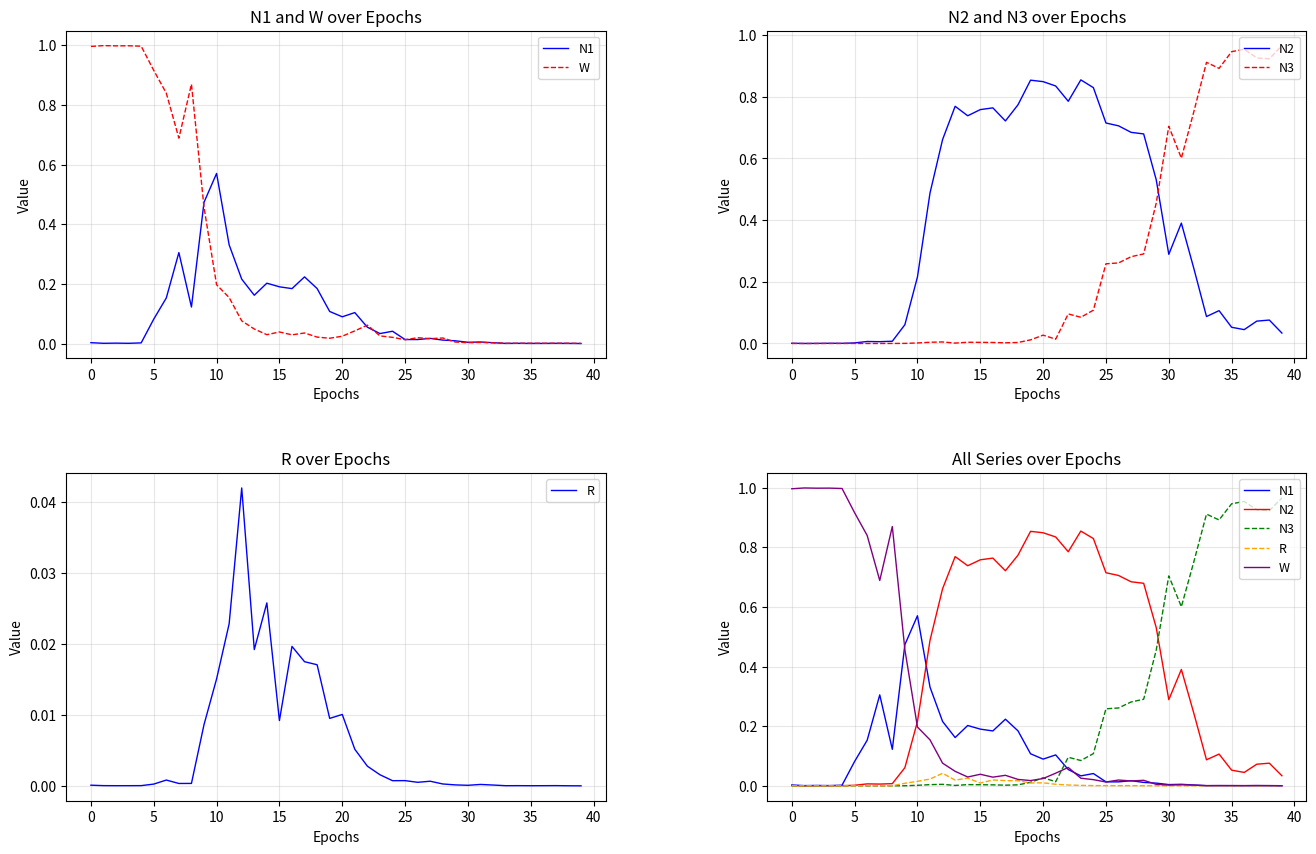

Is the value of N2 at 18 greater than the value of N3 at 30?

Yes